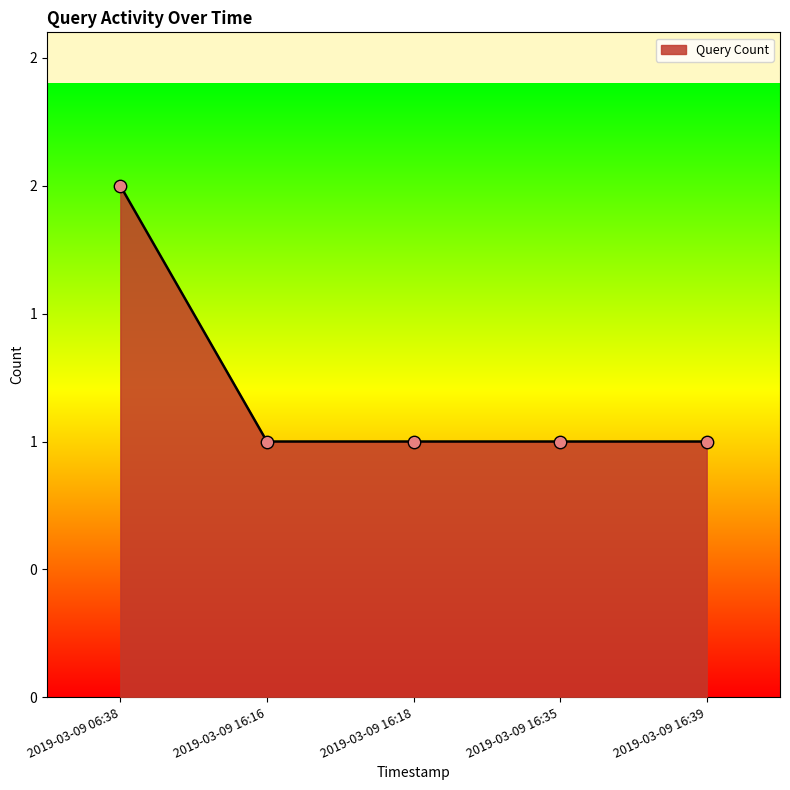

Between 2019-03-09 06:38 and 2019-03-09 16:39, which is larger?

2019-03-09 06:38